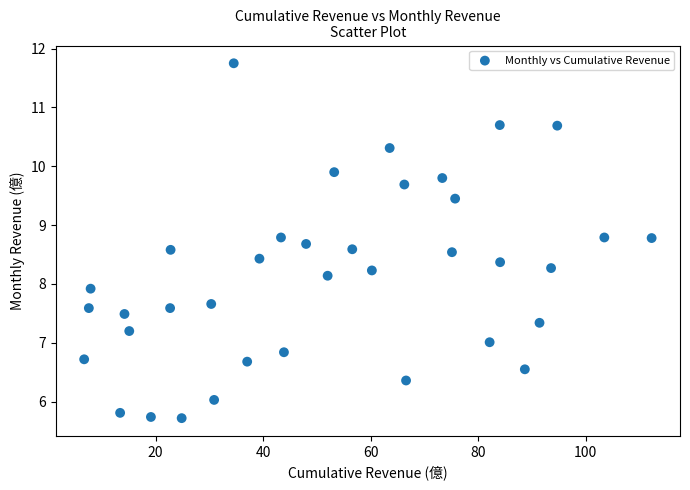

What is the range of Y values (max minus min)?

6.0